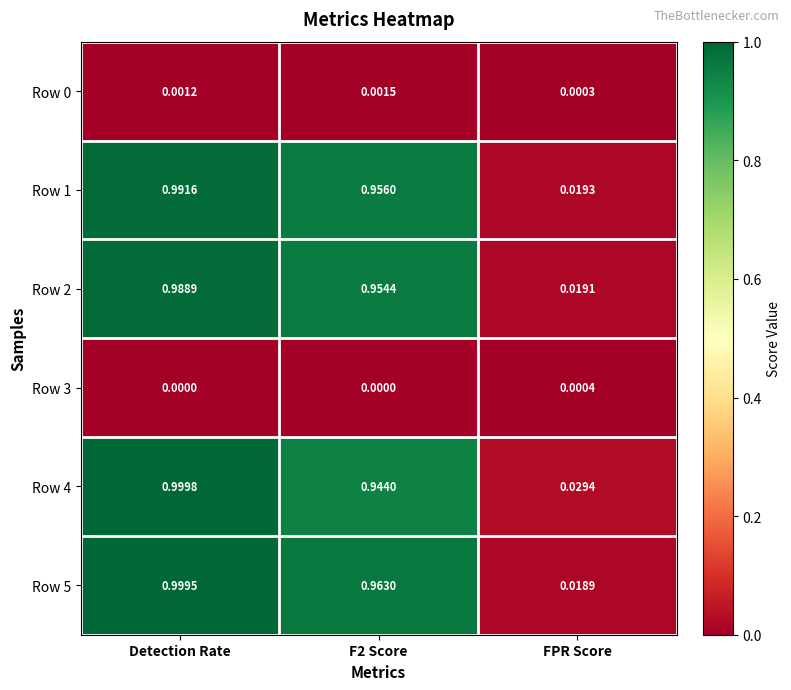

At which label is Row 2 closest to 0?

FPR Score